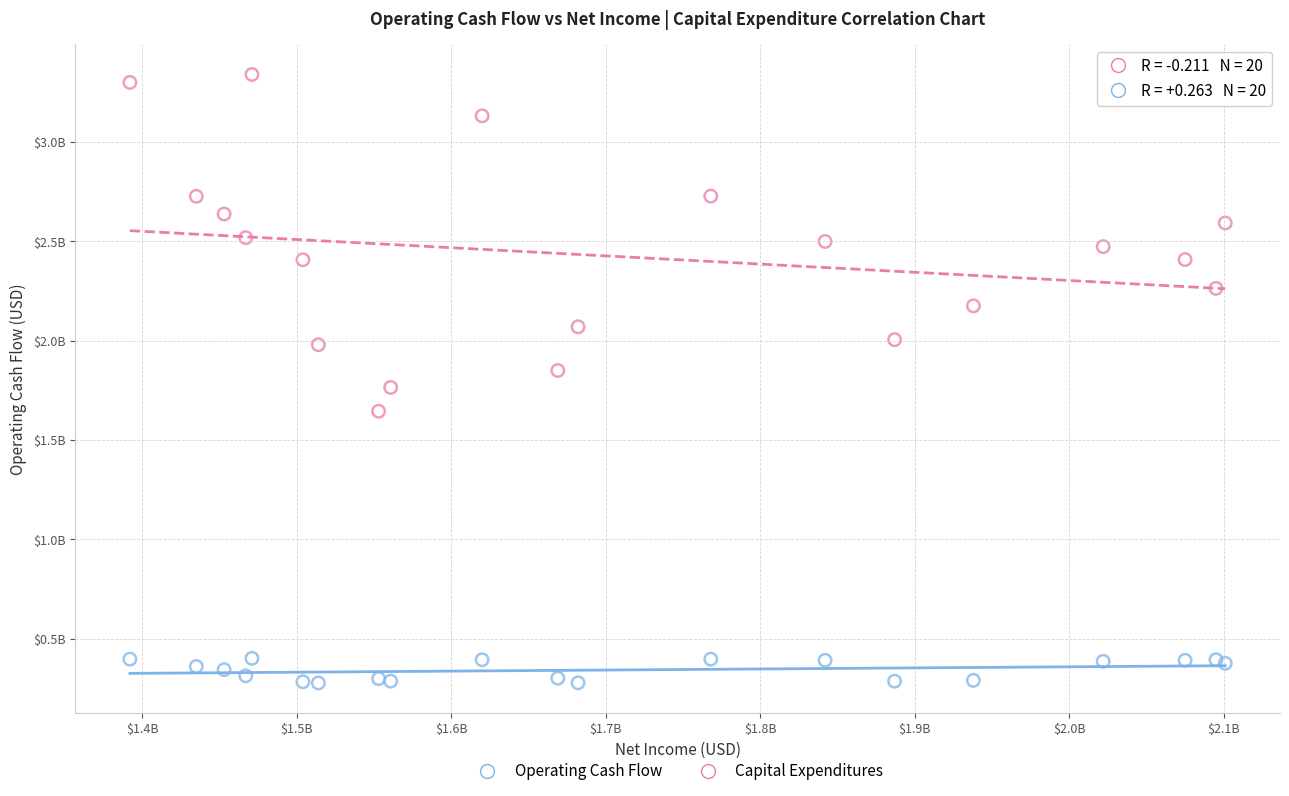

What are all the series names shown in the legend?

Operating Cash Flow, Capital Expenditures